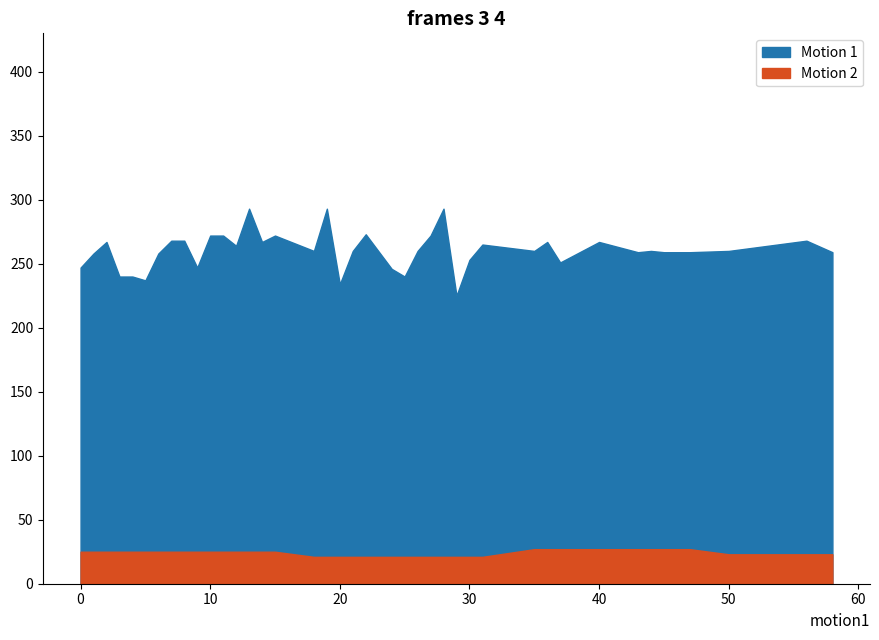

True or false: Motion 2 has a value of 31 at 21.

False